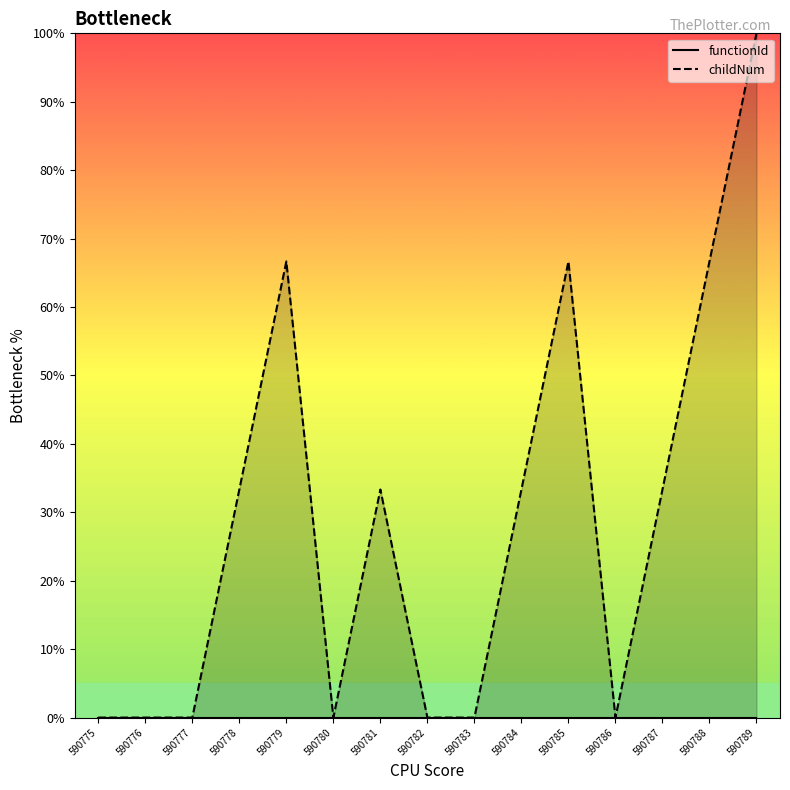

Is it true that childNum equals 45.0 at 590782?

False